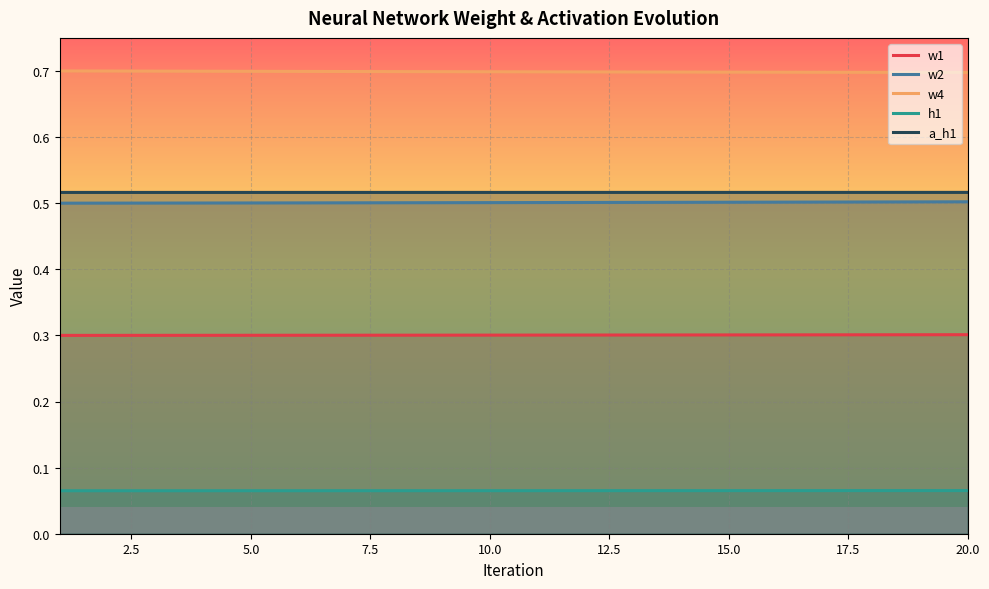

Which series has the largest total across all categories?

w4